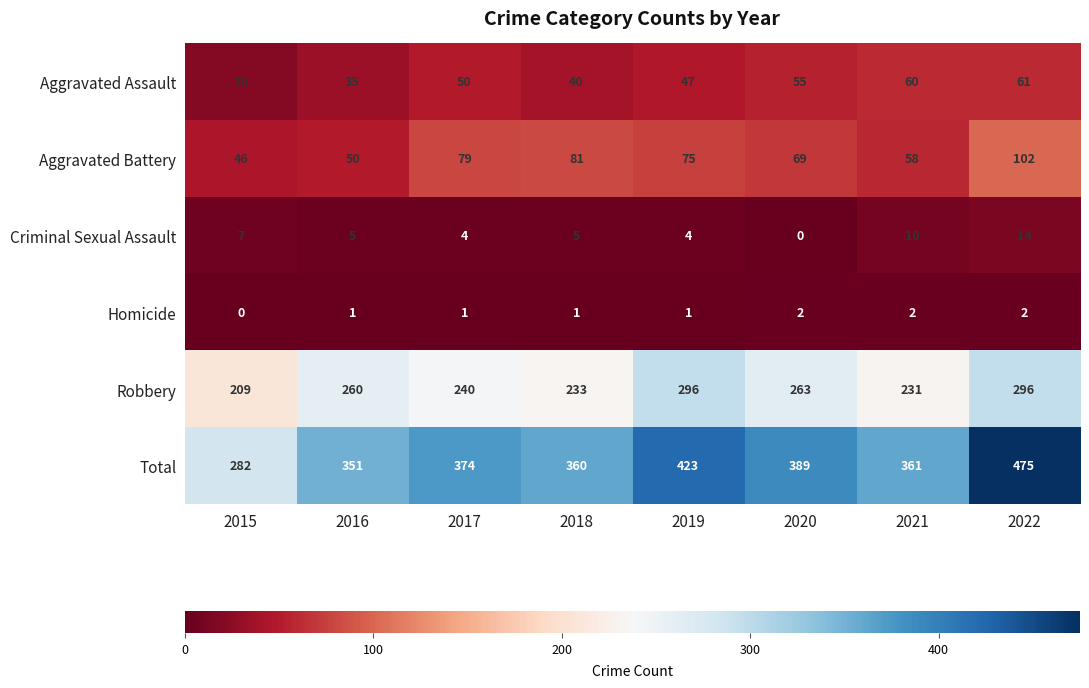

True or false: Criminal Sexual Assault has a value of 15 at 2021.

False